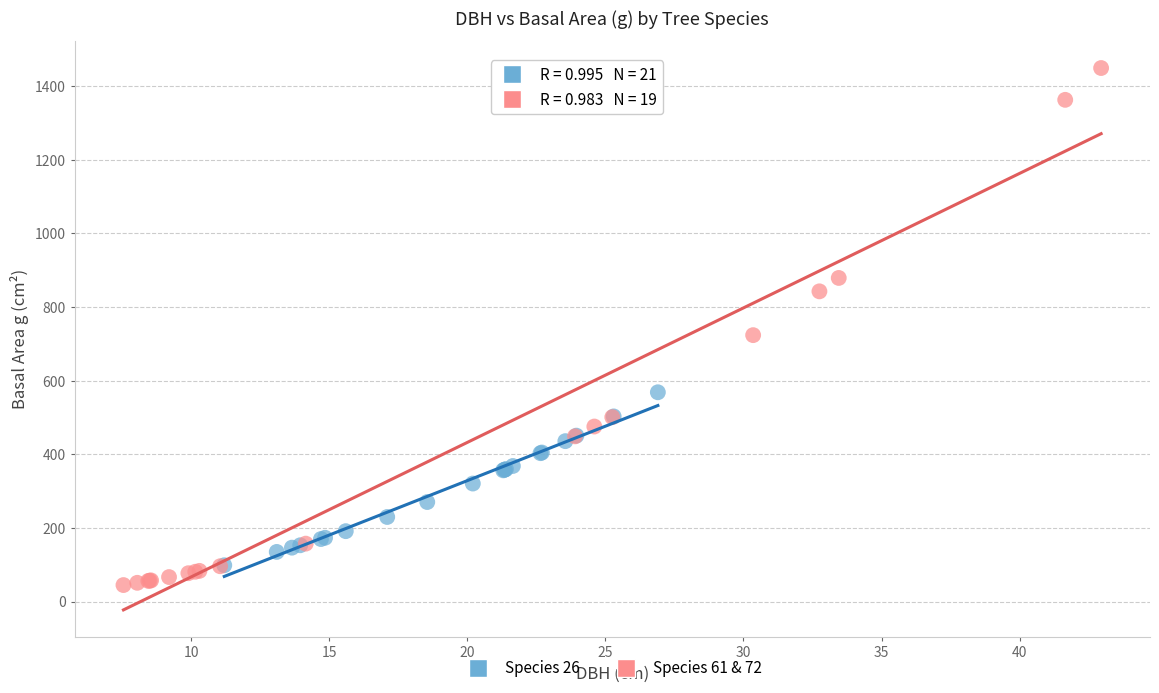

Which series reaches the maximum Y coordinate?

Species 61 & 72